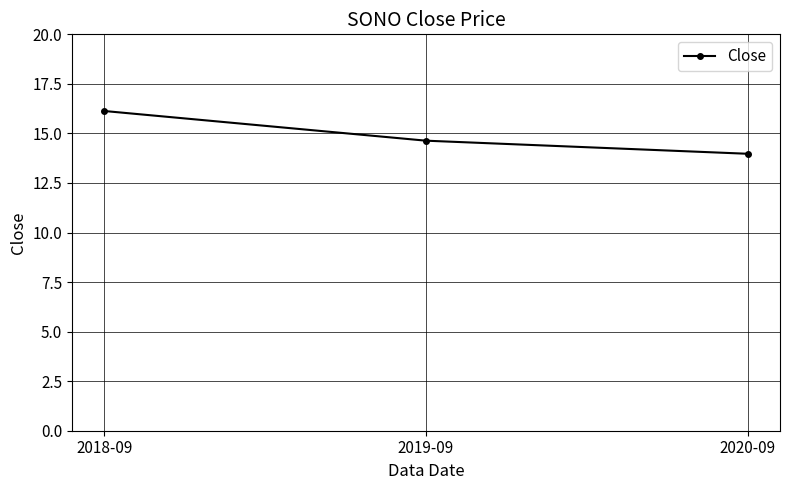

Which category has the highest value across all series?

2018-09